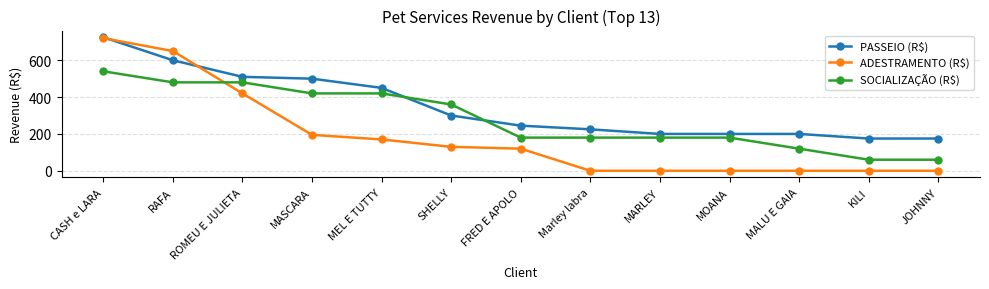

What is the total value across all series at CASH e LARA?

1985